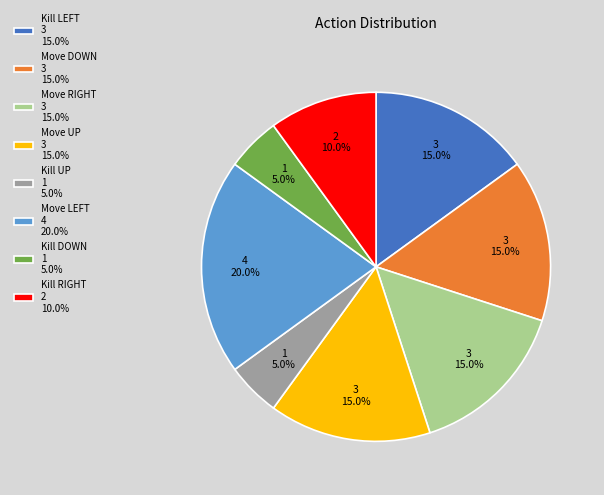

What portion of the pie excludes Kill UP 1 5.0%?

95.0%